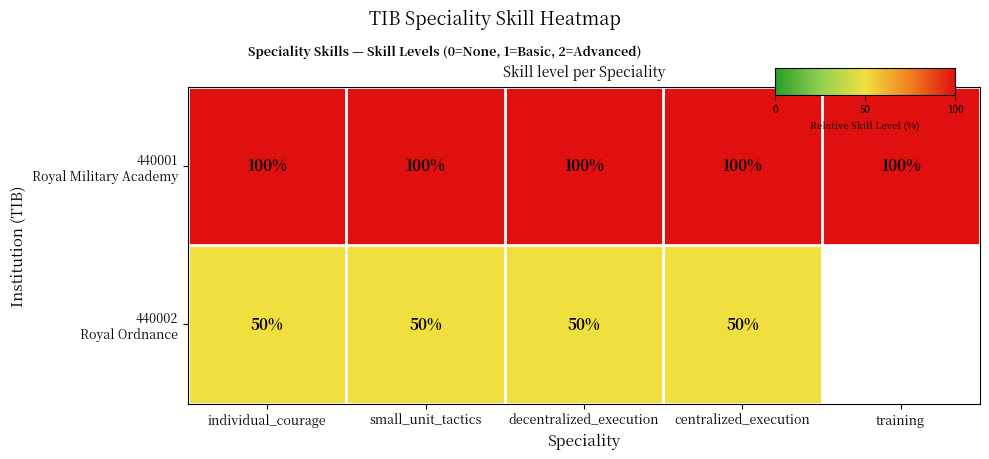

How many categories are shown in the chart?

5